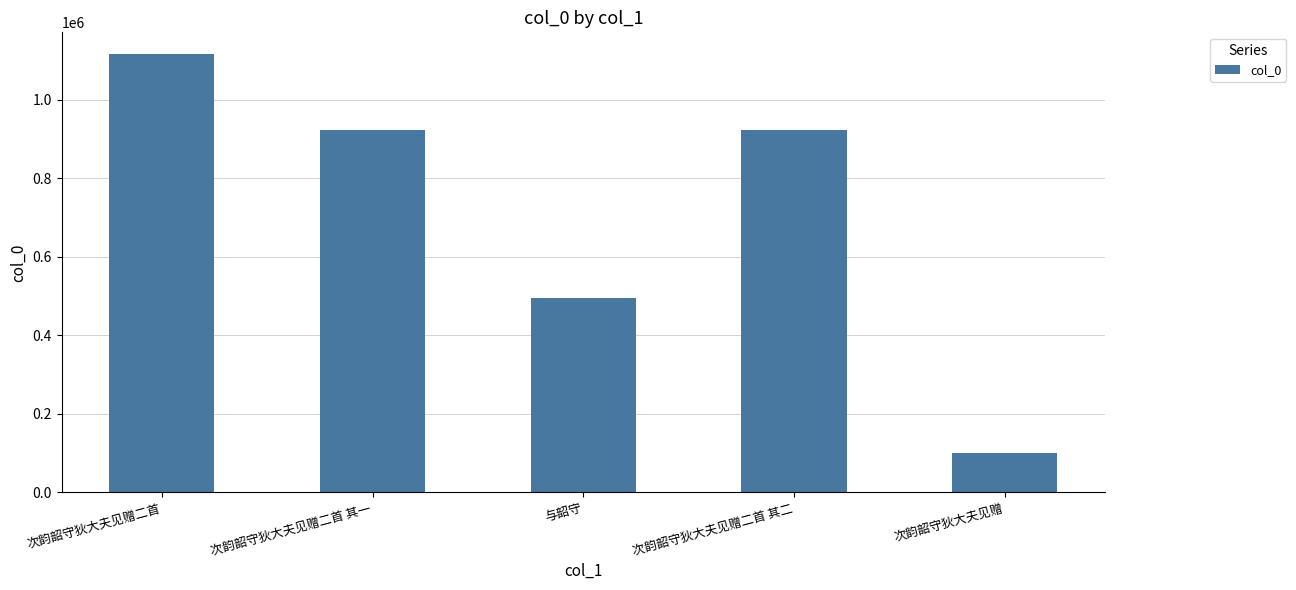

Is it true that the value at 次韵韶守狄大夫见赠二首 is 653101?

False